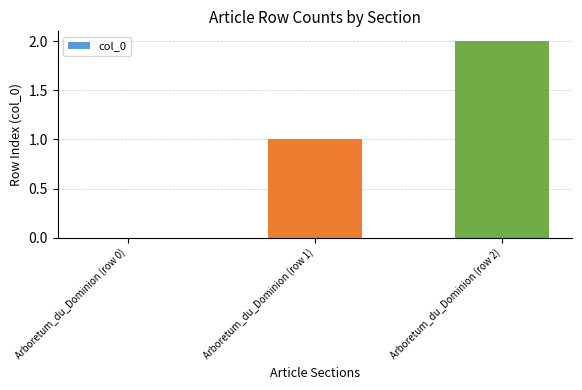

Where is the data nearest to the value 1?

Arboretum_du_Dominion (row 1)